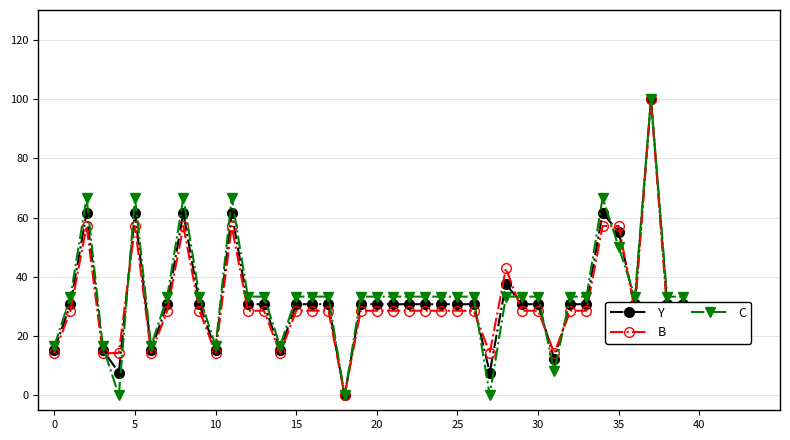

True or false: C has more than 1 interior local peaks.

True